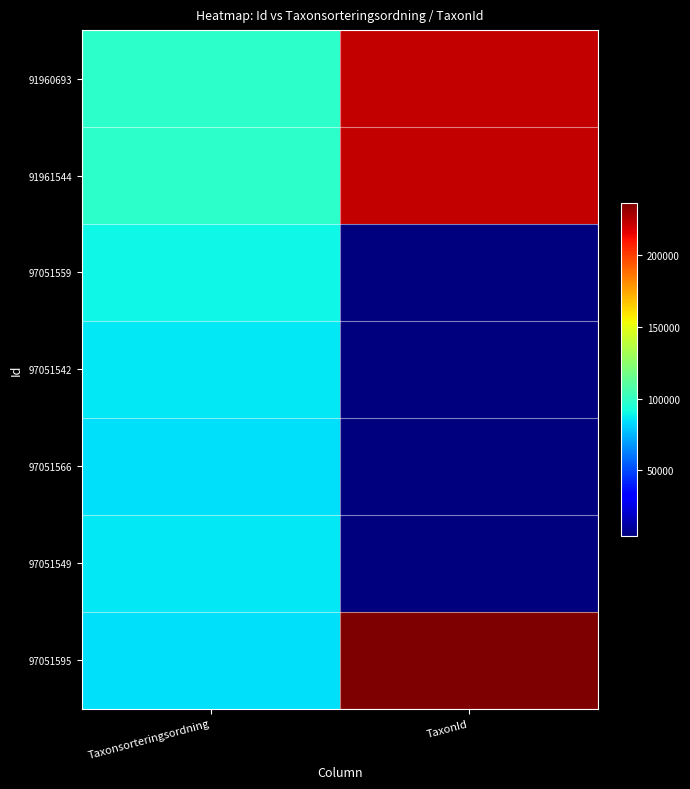

Reading left to right, transcribe all the data shown in this chart.

91960693: Taxonsorteringsordning=98431	TaxonId=222771
91961544: Taxonsorteringsordning=98520	TaxonId=222498
97051559: Taxonsorteringsordning=90319	TaxonId=4769
97051542: Taxonsorteringsordning=86314	TaxonId=4392
97051566: Taxonsorteringsordning=84596	TaxonId=4861
97051549: Taxonsorteringsordning=86136	TaxonId=4379
97051595: Taxonsorteringsordning=84796	TaxonId=236435